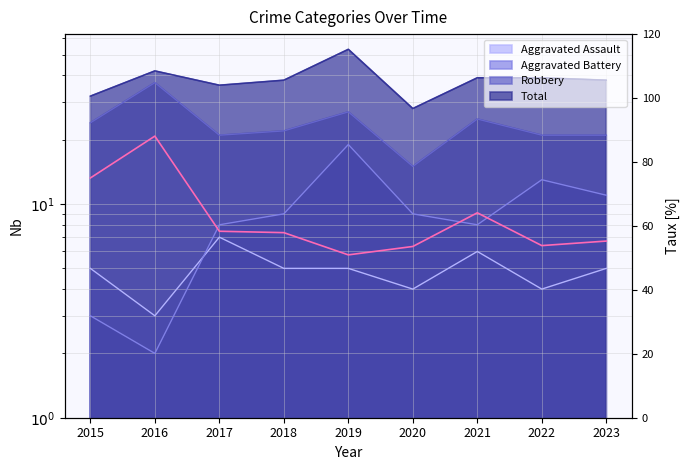

Reading right to left, transcribe all the data shown in this chart.

55.3	53.8	64.1	53.6	50.9	57.9	58.3	88.1	75.0